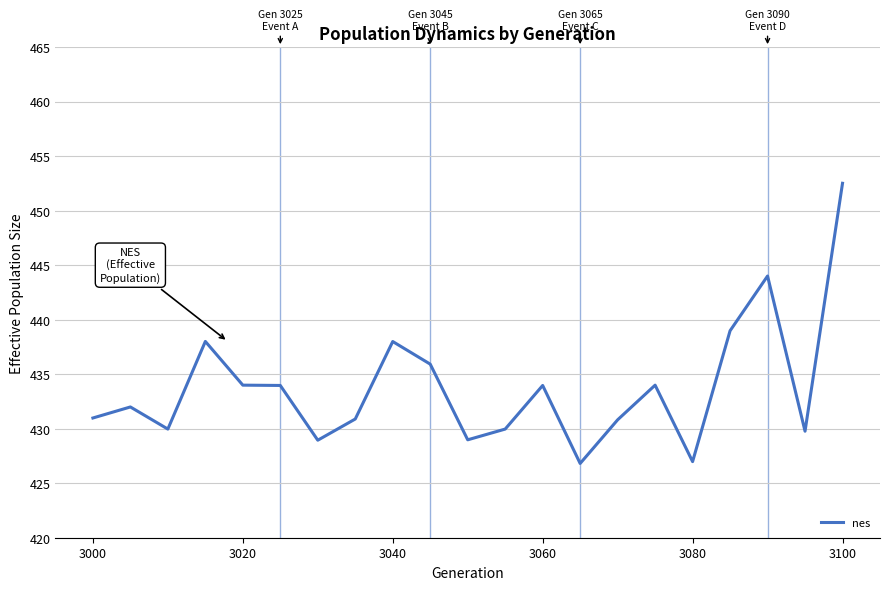

Reading right to left, extract all data points from this chart.

452.5	429.8	444.0	439.0	427.0	434.0	430.8	426.8	434.0	430.0	429.0	435.9	438.0	430.9	428.9	434.0	434.0	438.0	430.0	432.0	431.0